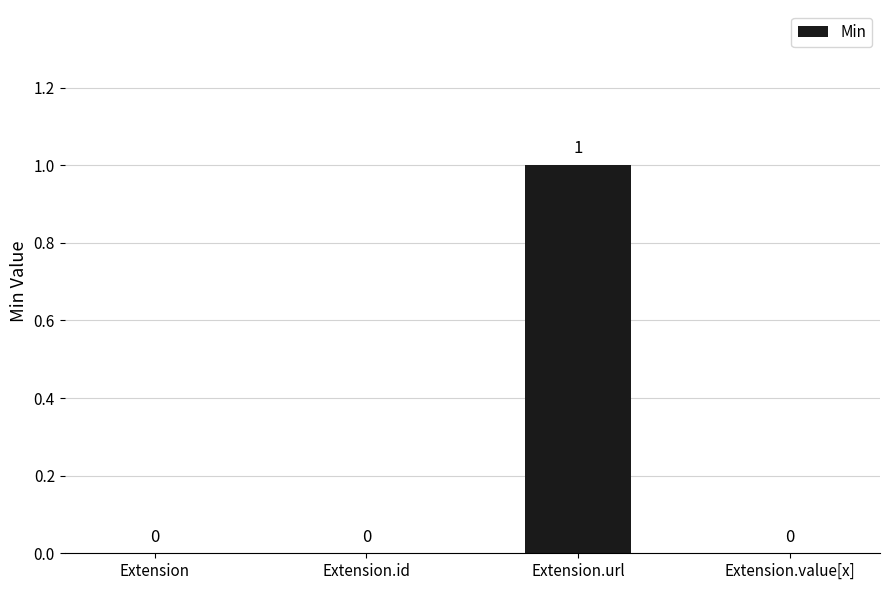

How many data points are above 0?

1